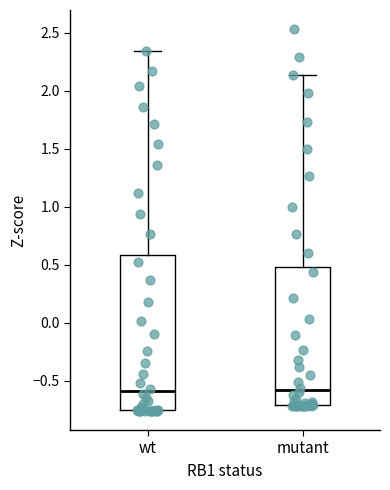

Where is the lower edge of the box for mutant on the y-axis? The values are not printed on the chart, so give them approximately, as read against the axis.

-0.70